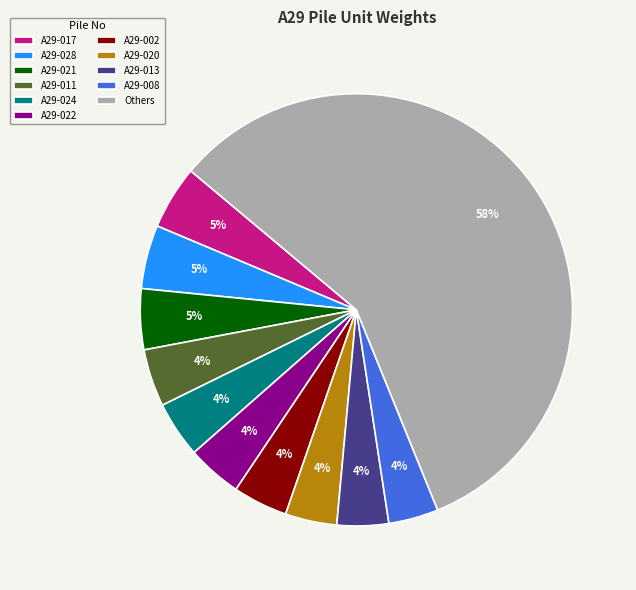

To the nearest percent, what portion does A29-017 represent?

5%